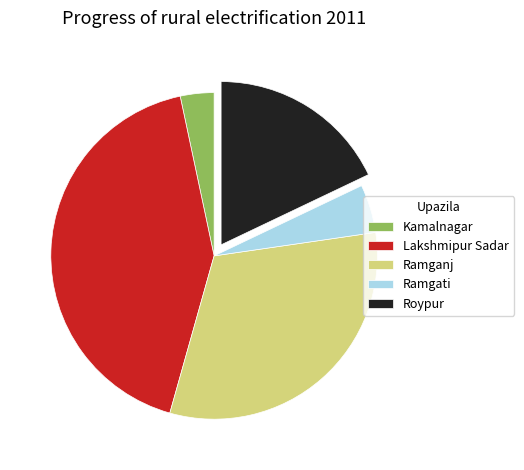

Rank the categories by value from highest to lowest.

Lakshmipur Sadar, Ramganj, Roypur, Ramgati, Kamalnagar